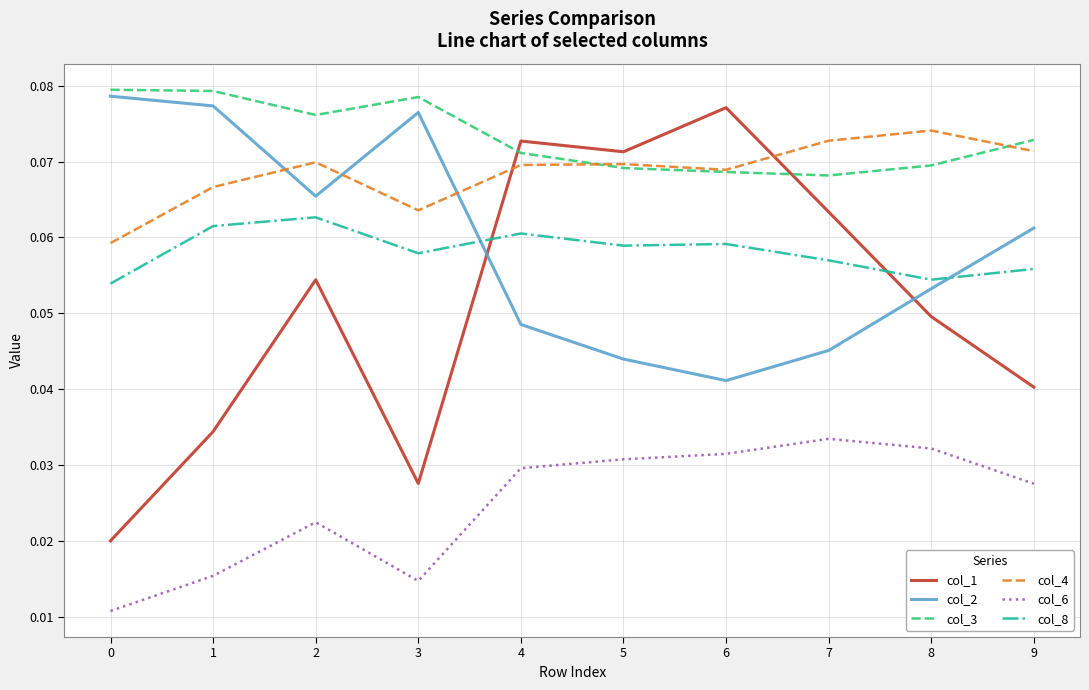

What is the sum of all col_8 values?

0.6